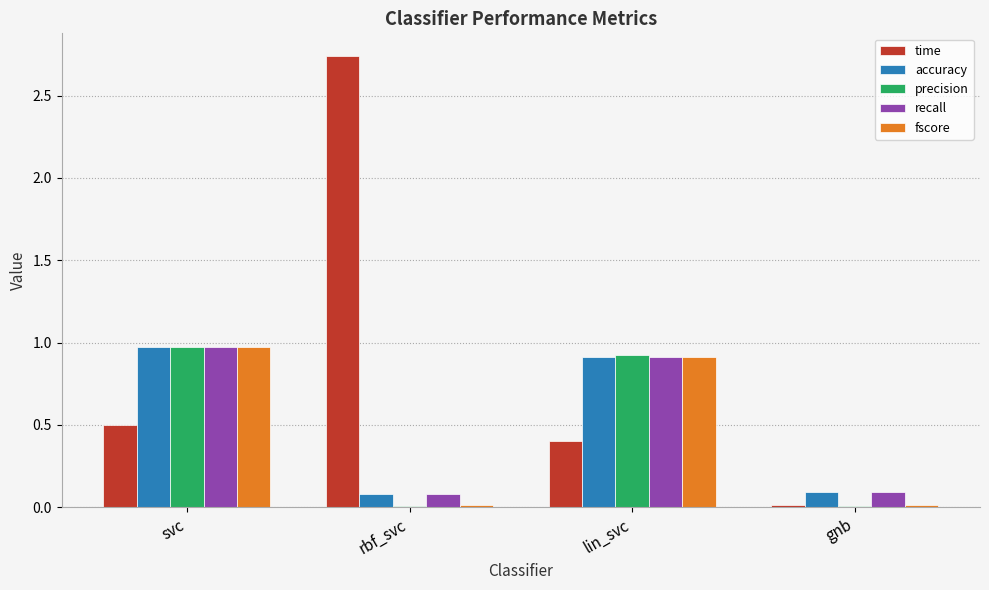

Are the bars horizontal?

No